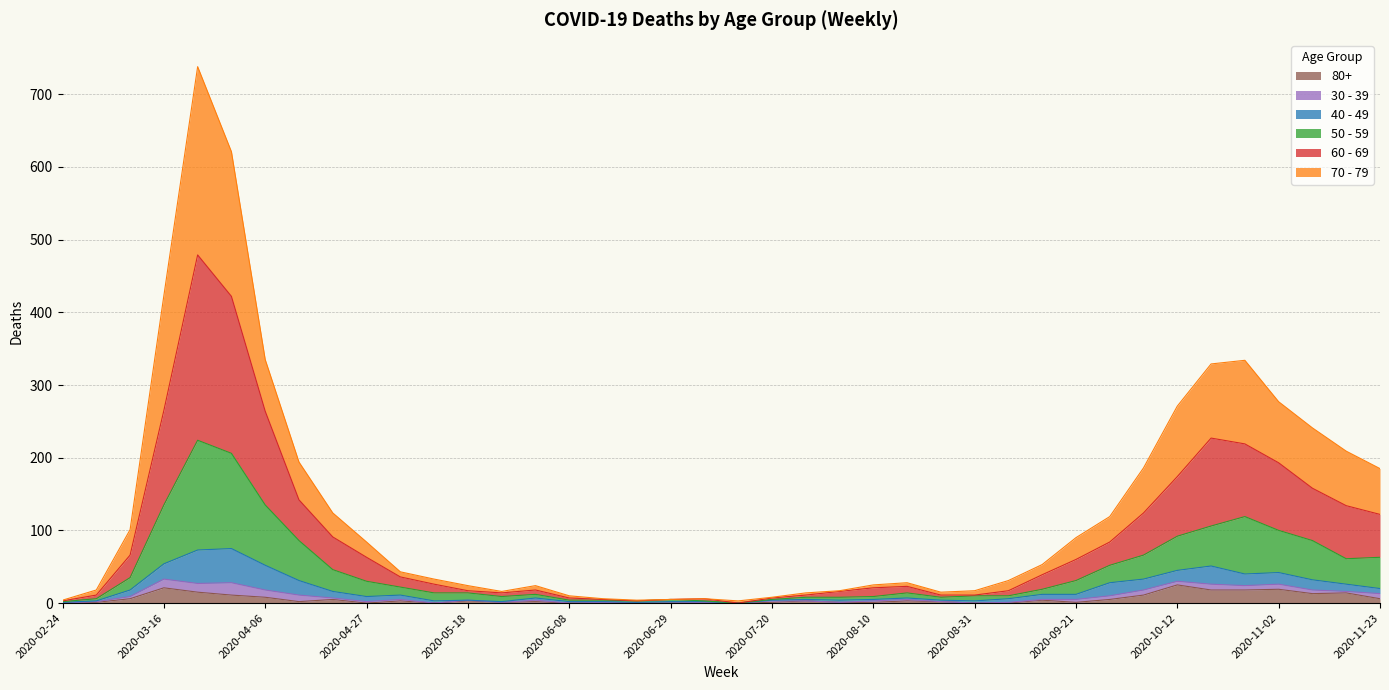

True or false: 60 - 69 has more than 2 points higher than both neighbors.

True